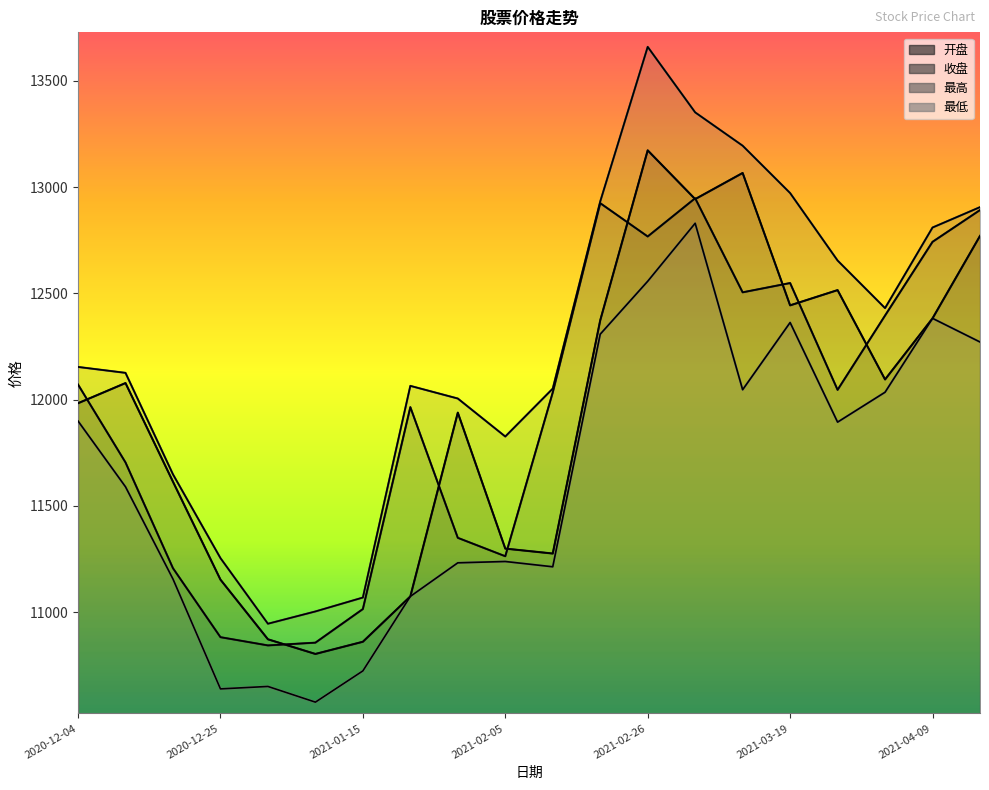

What is the minimum value for 开盘?

10802.7